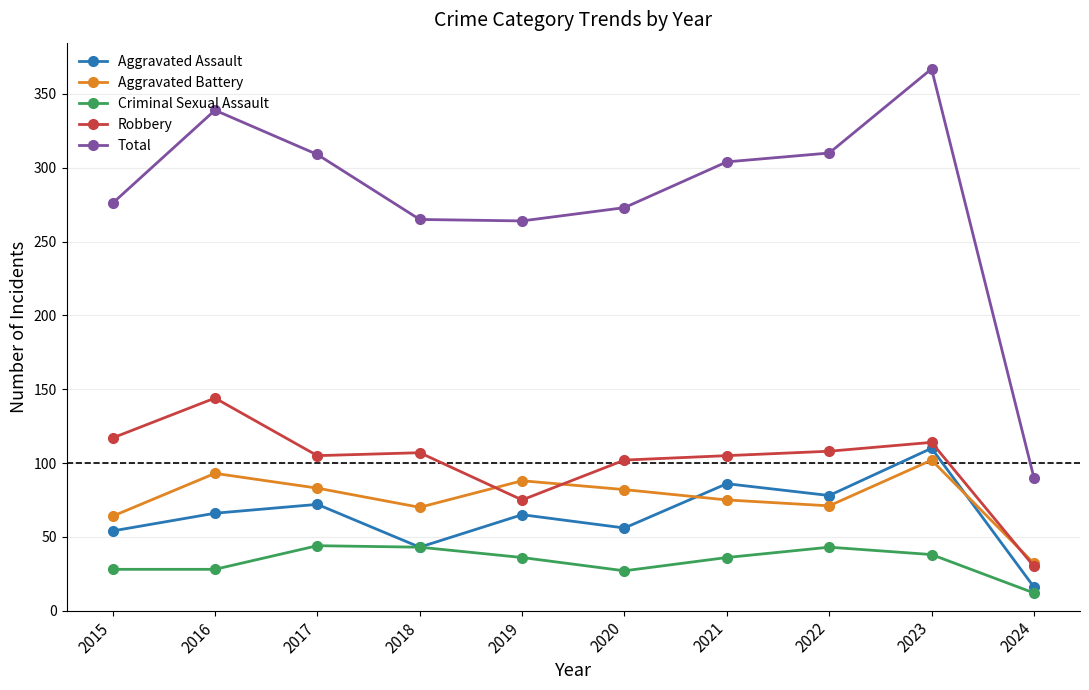

What is the difference between the maximum and minimum values in the Robbery series?

114